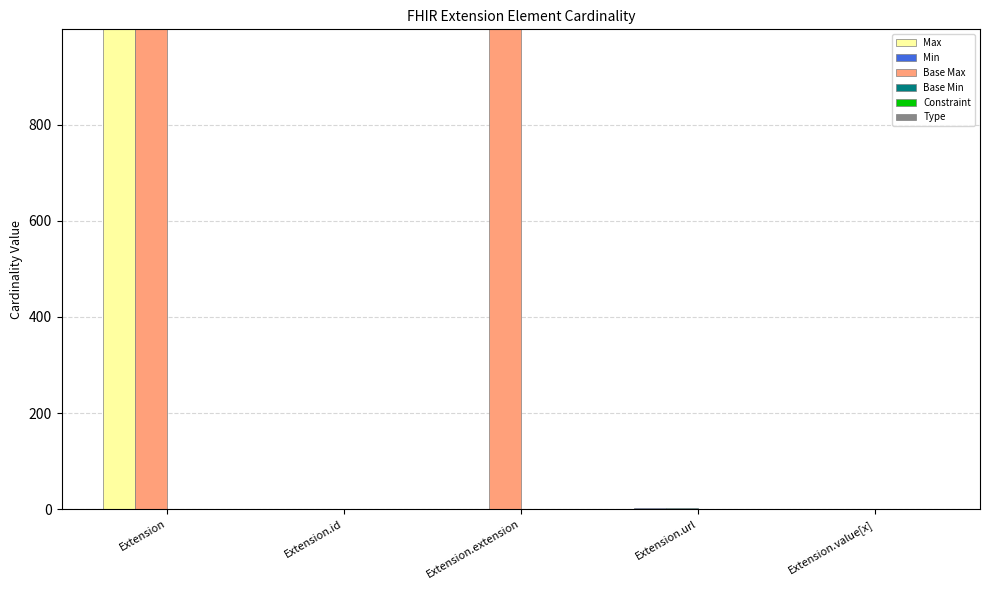

At Extension.url, list the series in order from largest to smallest.

Max, Min, Base Max, Base Min, Constraint, Type